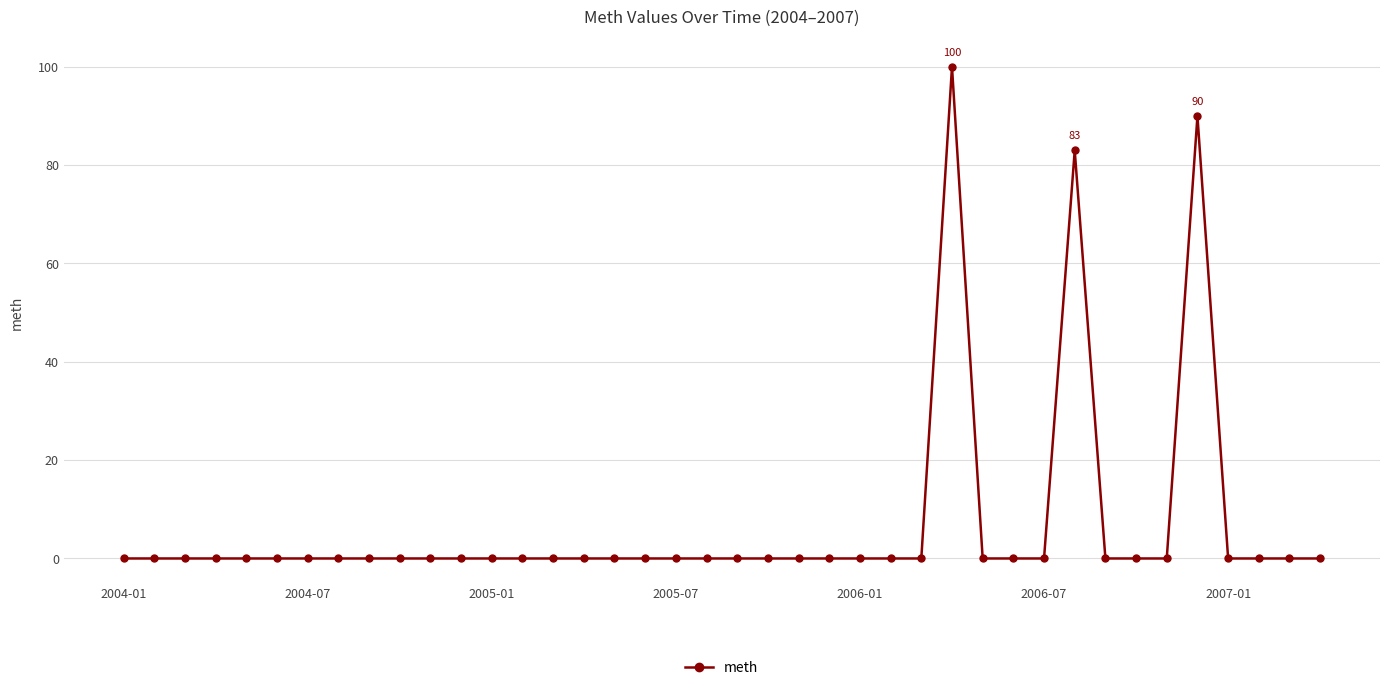

What is the difference between the maximum and minimum values?

100